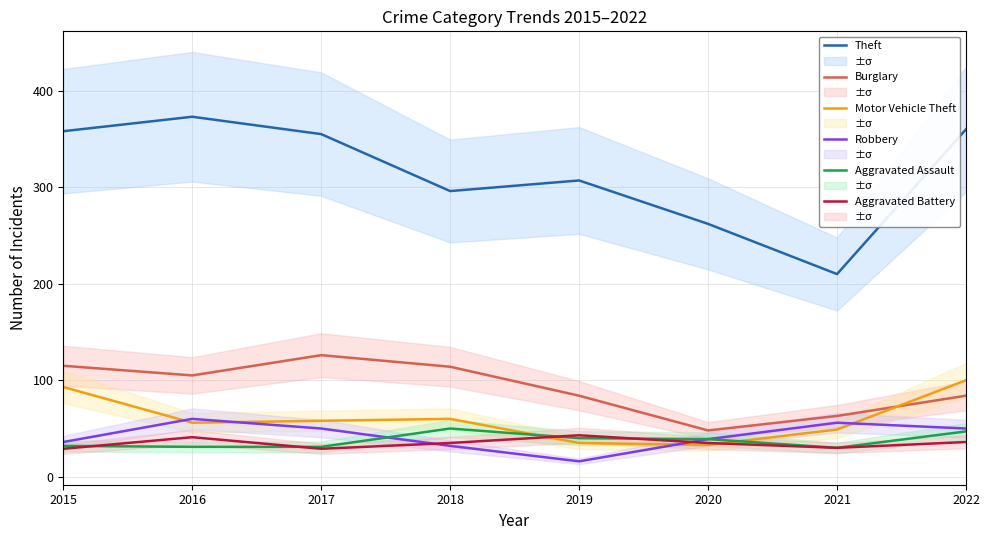

Is it true that Aggravated Battery equals 66 at 2019?

False